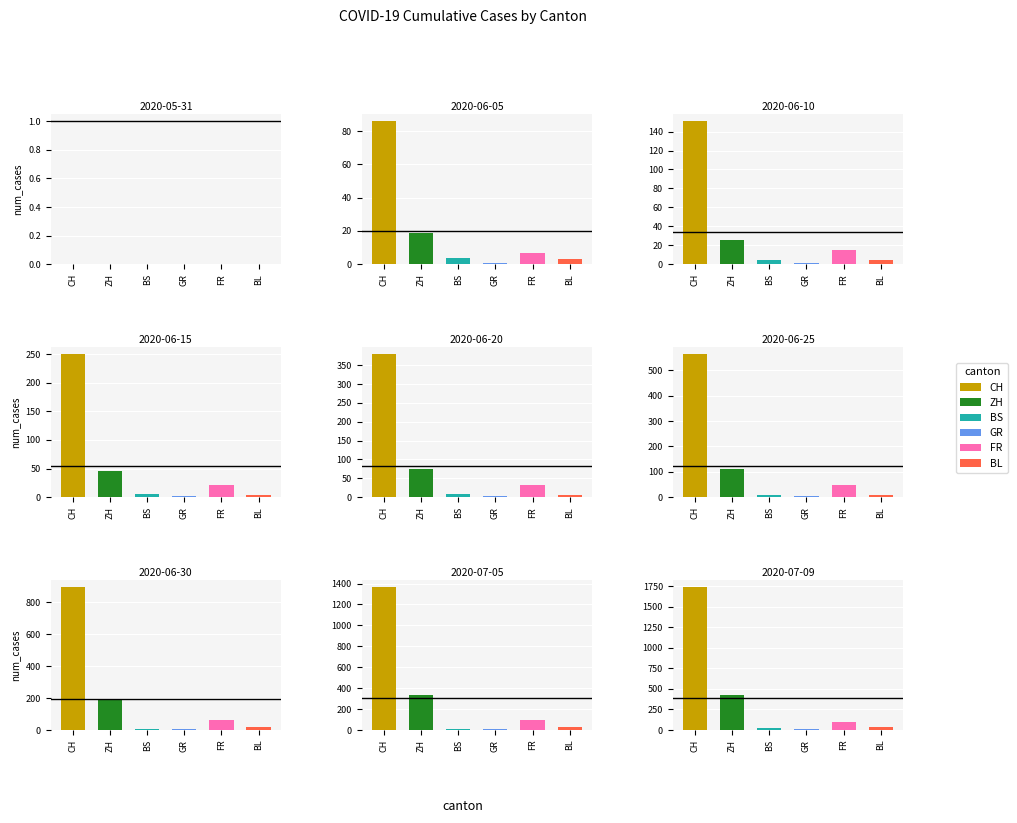

Which category has the lowest value across all series?

2020-05-31